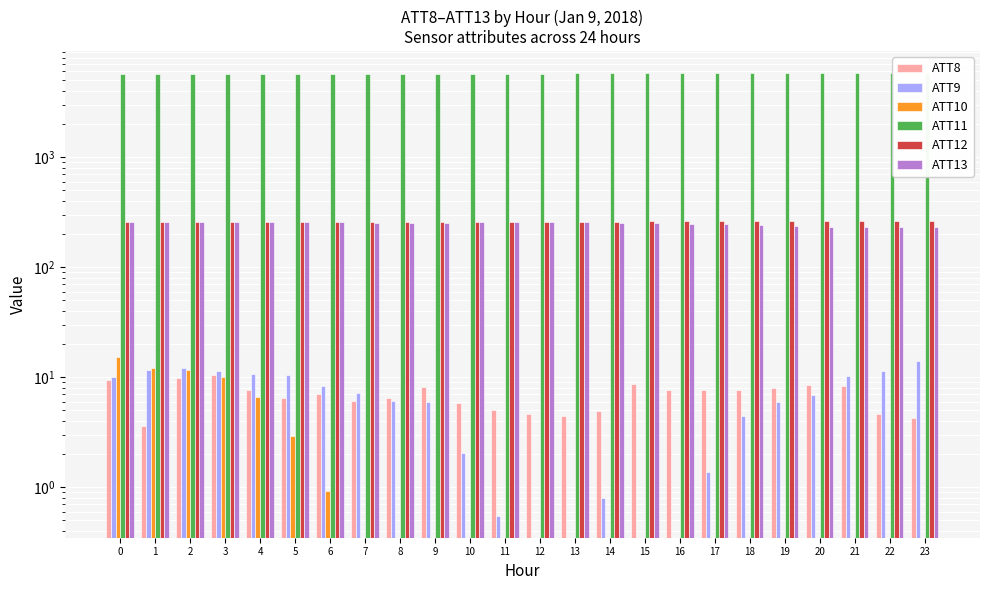

How many data points in ATT10 are above -13?

11